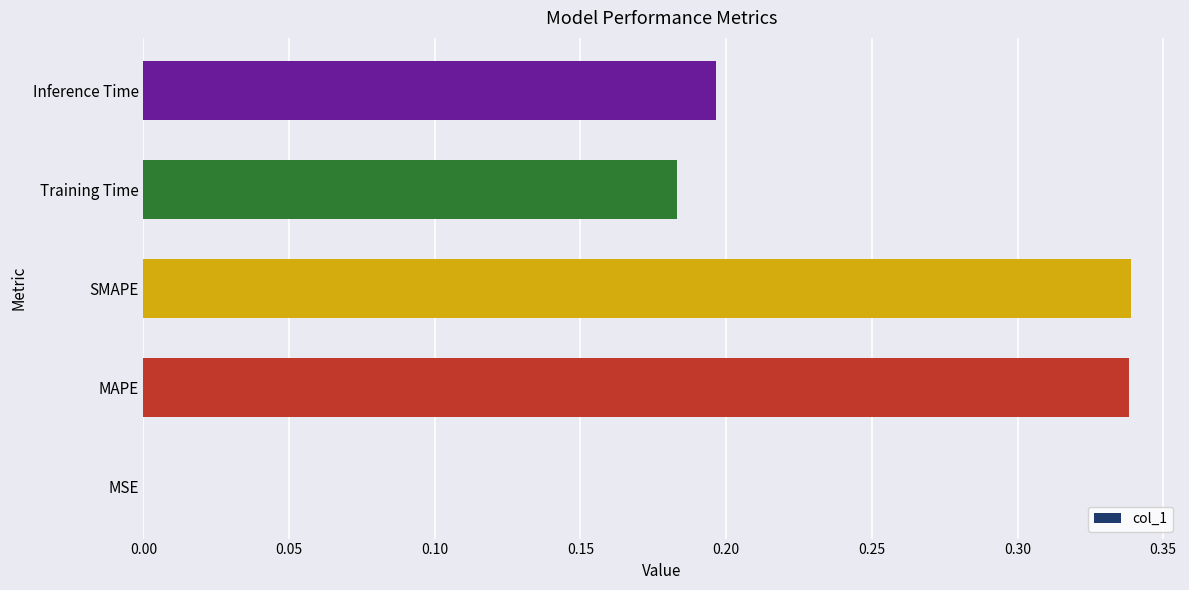

Is it true that the value at Inference Time is 0.1?

False